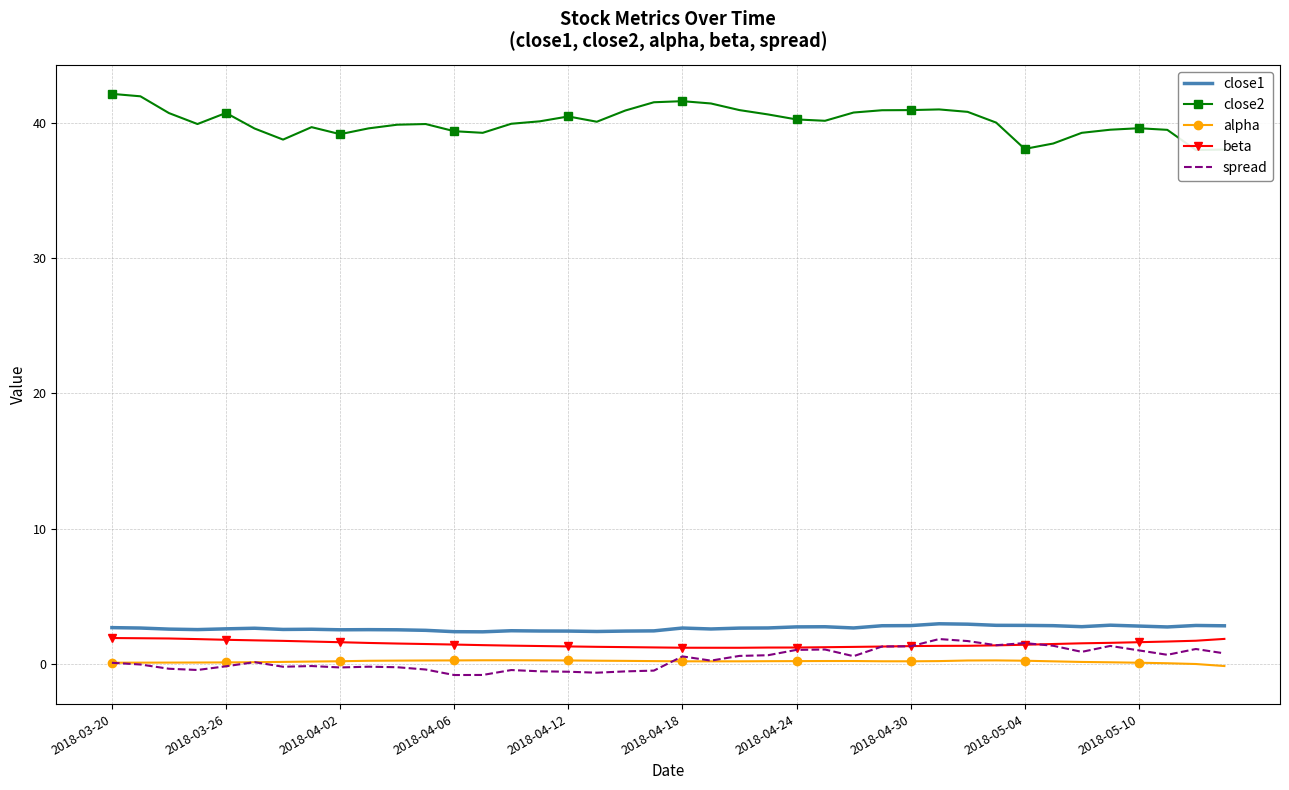

Count the number of data series in this chart.

5